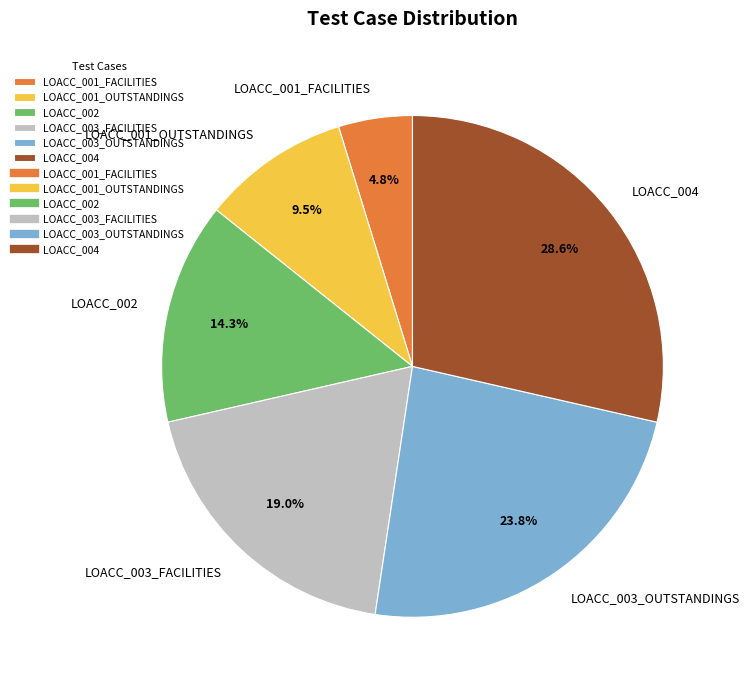

What percentage is the LOACC_003_OUTSTANDINGS slice, to the nearest percent?

24%